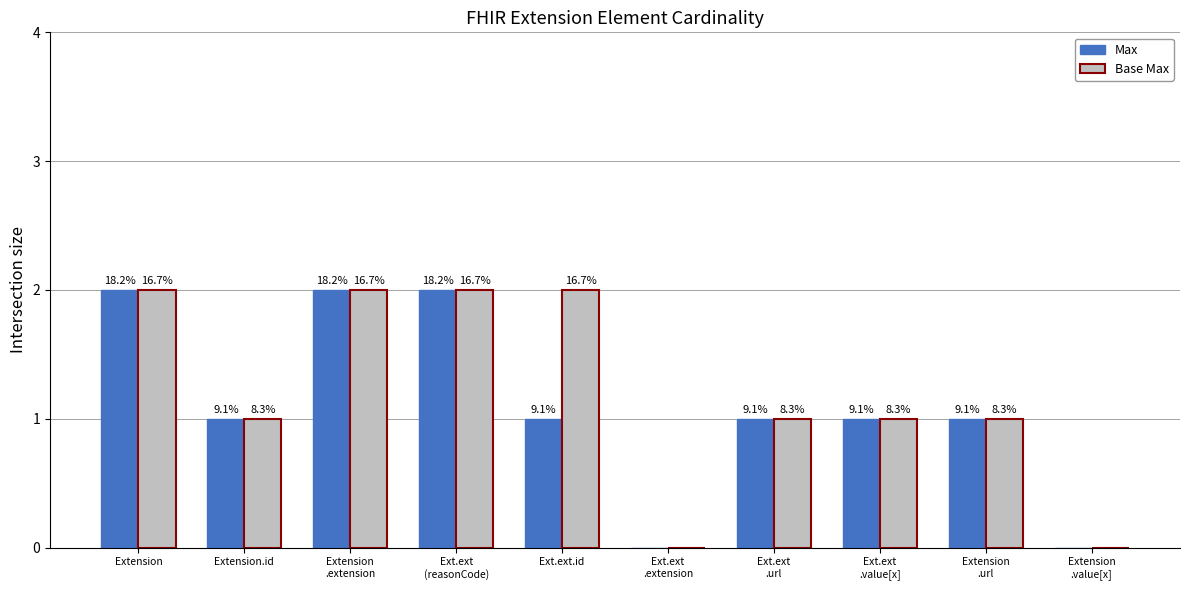

What is the difference between the maximum and second lowest values in the Base Max series?

2